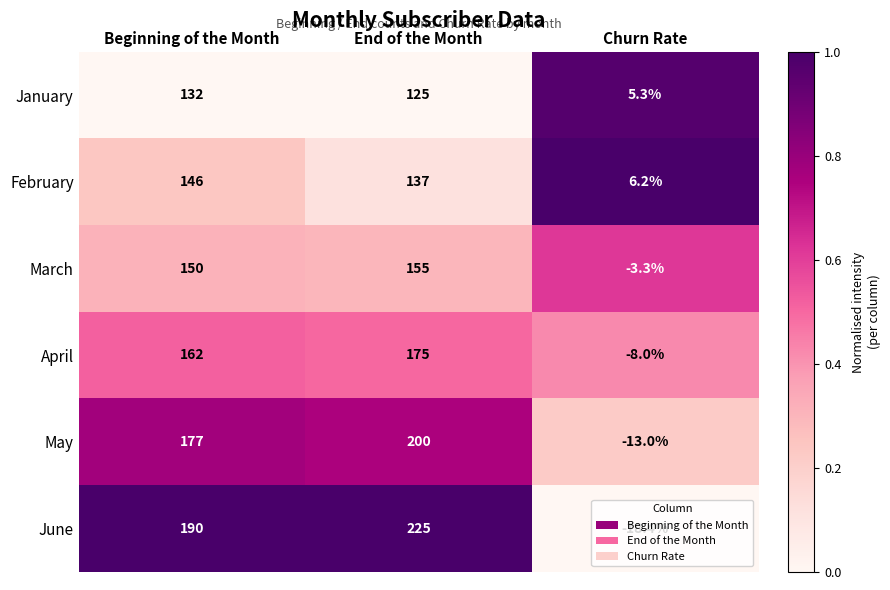

Between Beginning of the Month and End of the Month, which series saw the biggest shift?

June